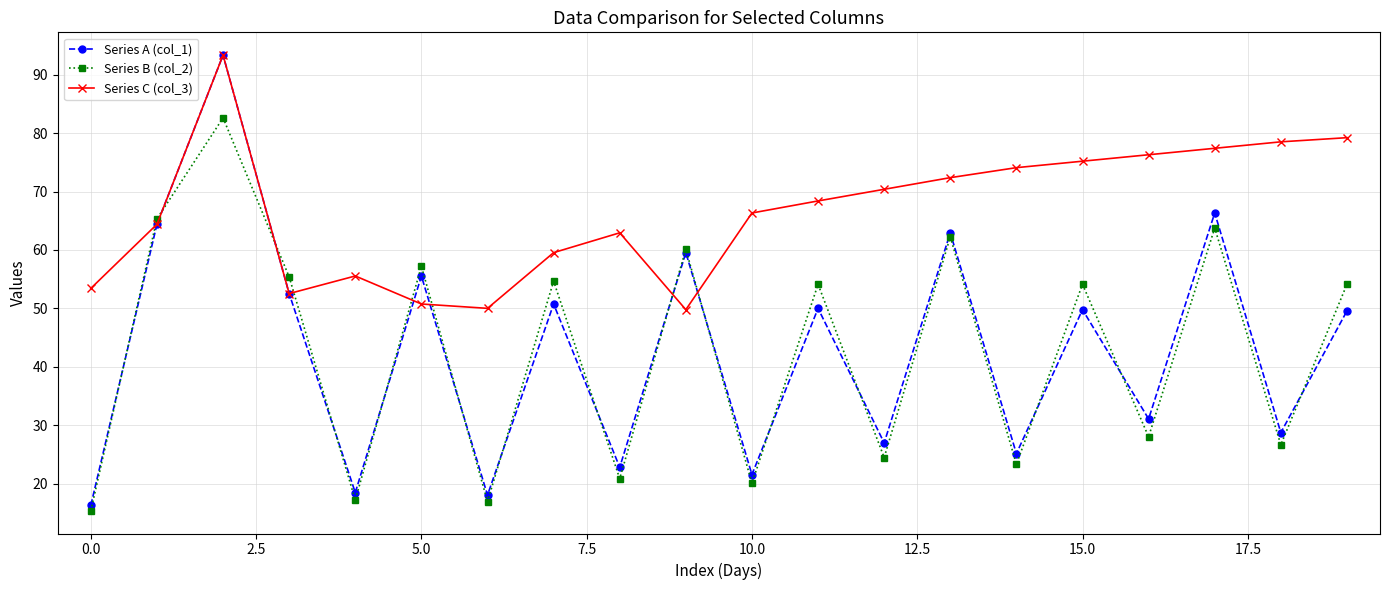

Which series has the widest spread of values?

Series A (col_1)